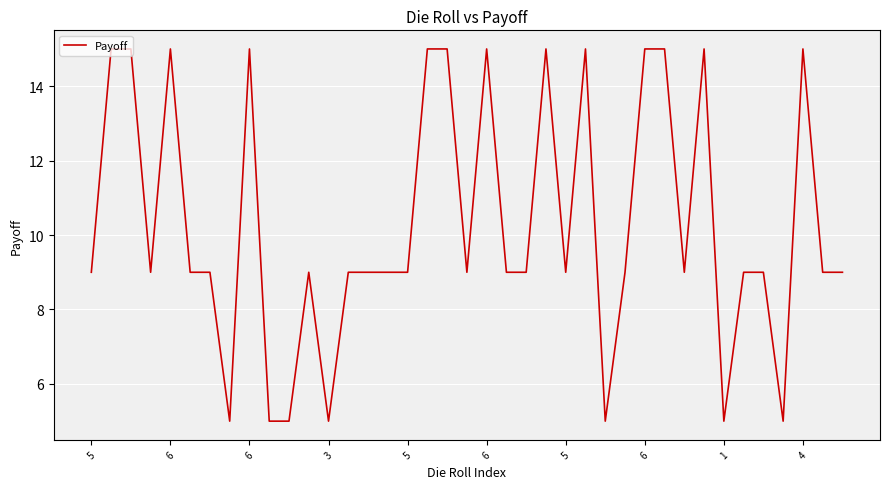

What is the maximum value shown in the chart?

15